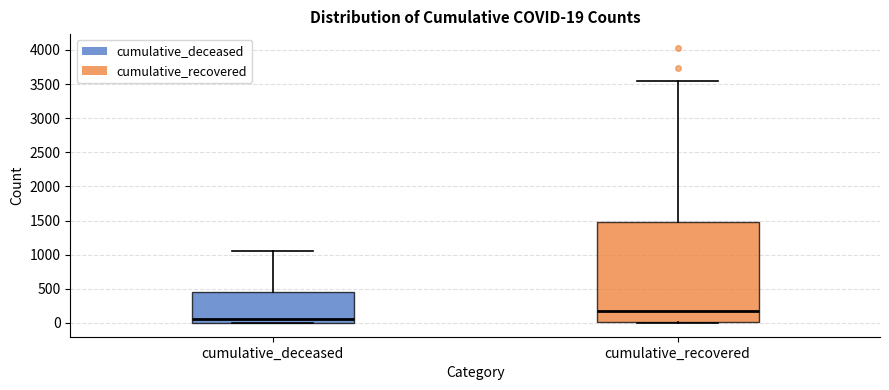

Which box has the lowest median line?

cumulative_deceased